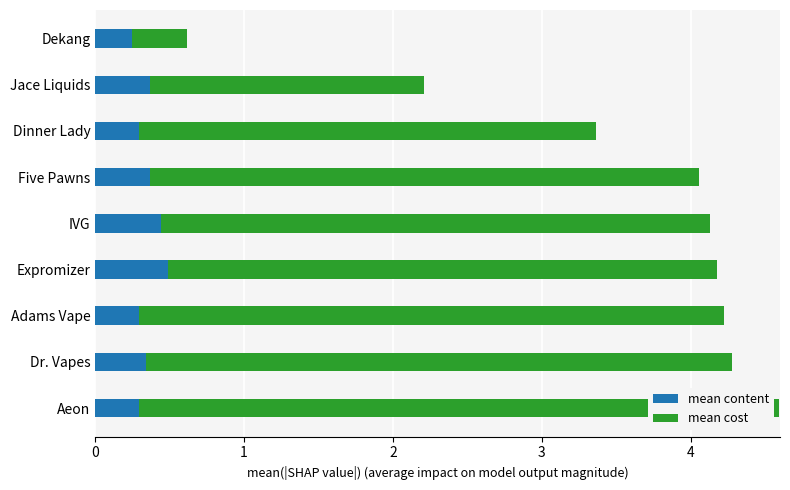

What is the average value of the mean content series?

0.3